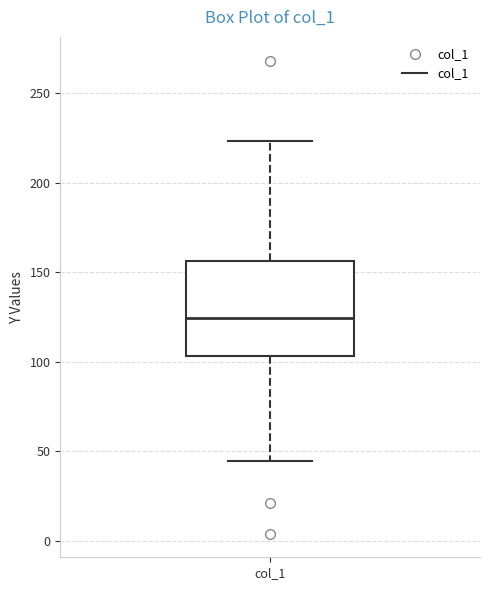

Where does the upper whisker of the box for col_1 end on the y-axis? The values are not printed on the chart, so give them approximately, as read against the axis.

225